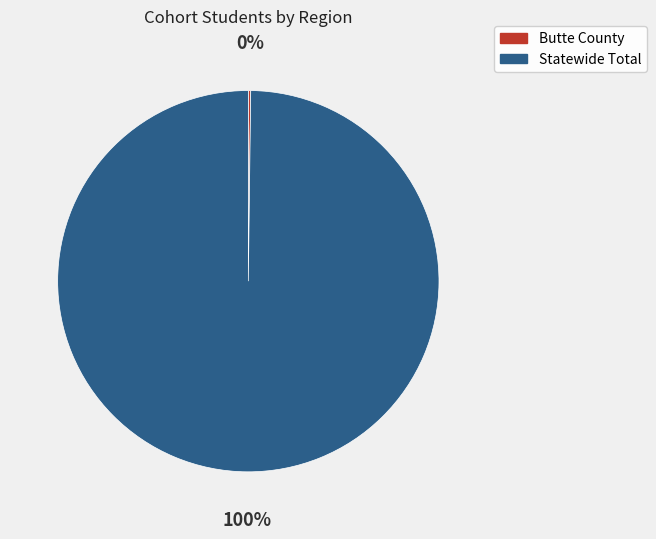

Which category has the biggest portion of the pie?

Statewide Total